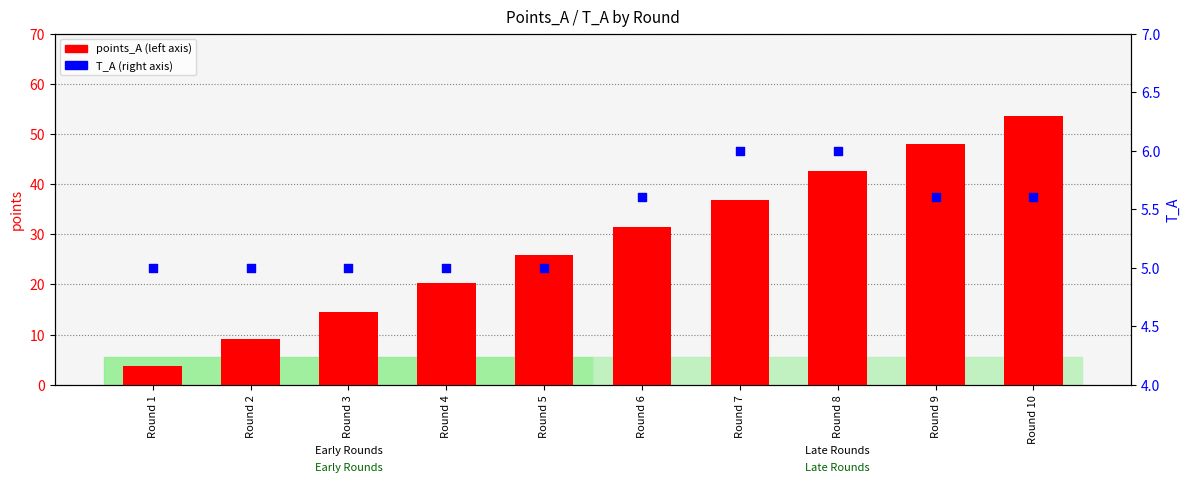

At which category is the sum across all series the highest?

Round 10